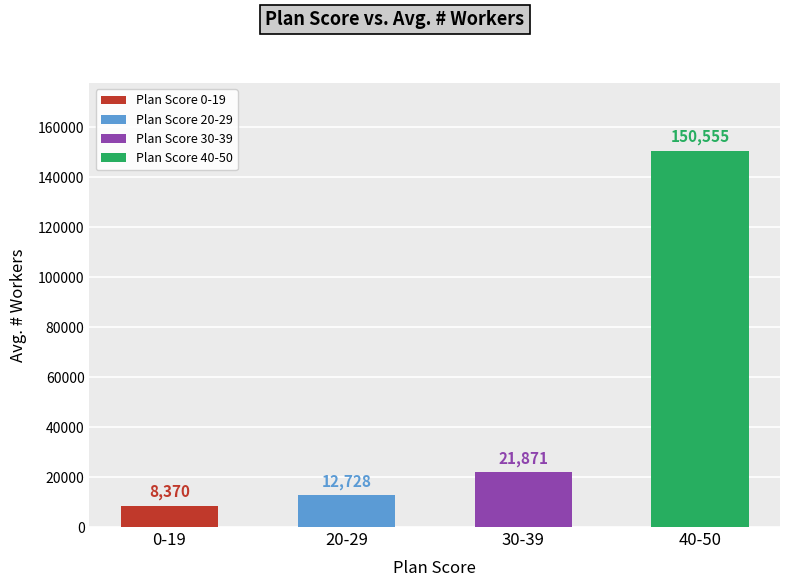

Rank the categories by Avg. # workers value from lowest to highest.

0-19, 20-29, 30-39, 40-50